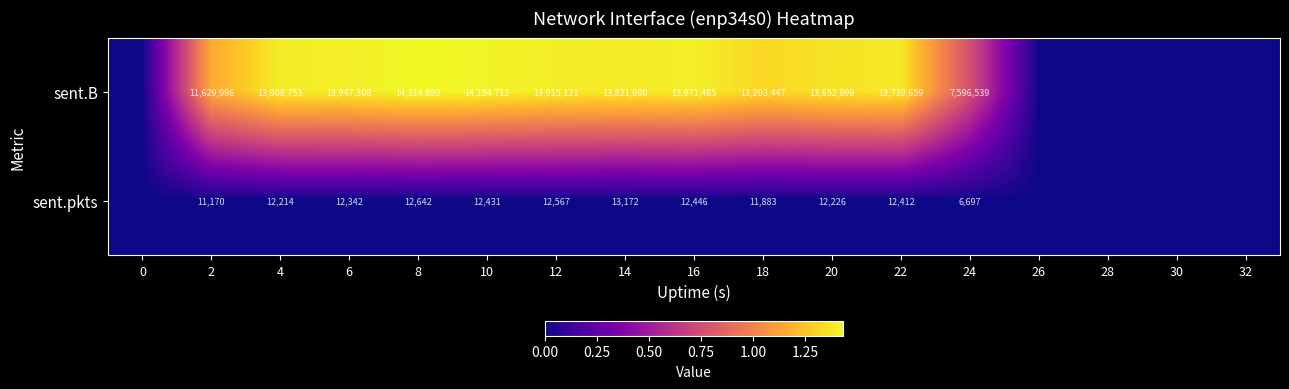

What is the spread (max minus min) of values at 10?

14142281